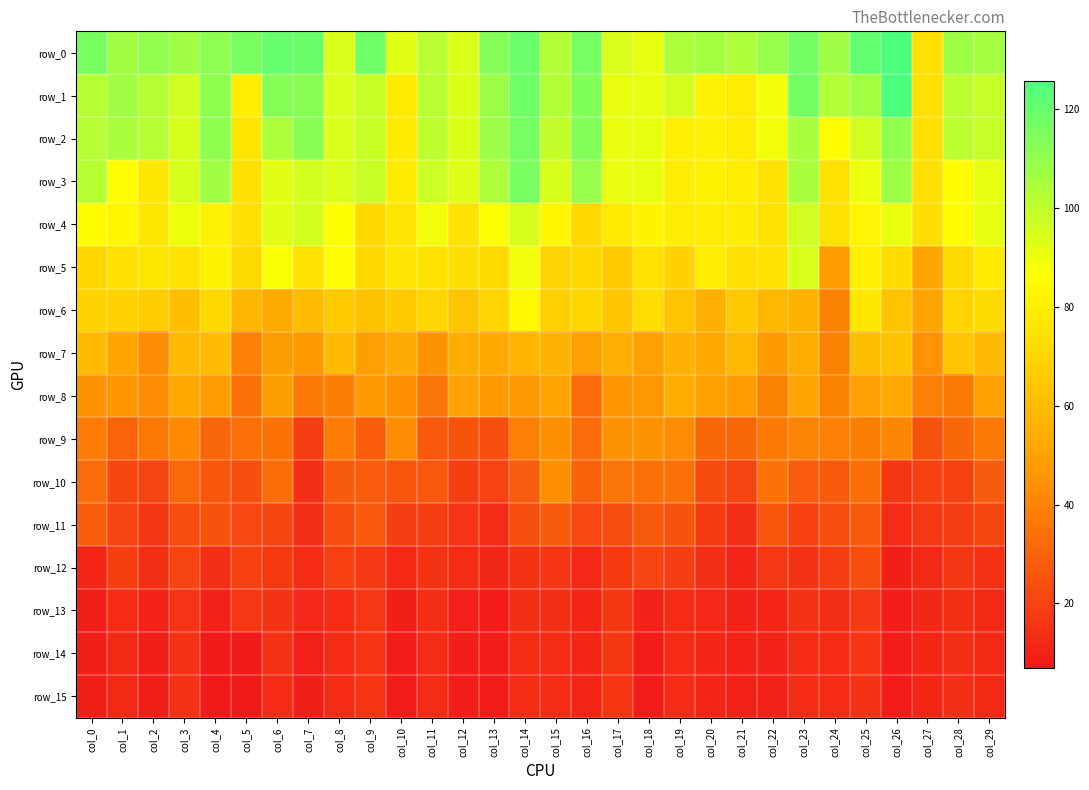

Rank the categories by row_6 value from lowest to highest.

col_24, col_27, col_6, col_20, col_23, col_5, col_22, col_7, col_3, col_9, col_19, col_26, col_12, col_17, col_21, col_8, col_10, col_2, col_15, col_0, col_1, col_13, col_28, col_11, col_16, col_4, col_29, col_18, col_25, col_14